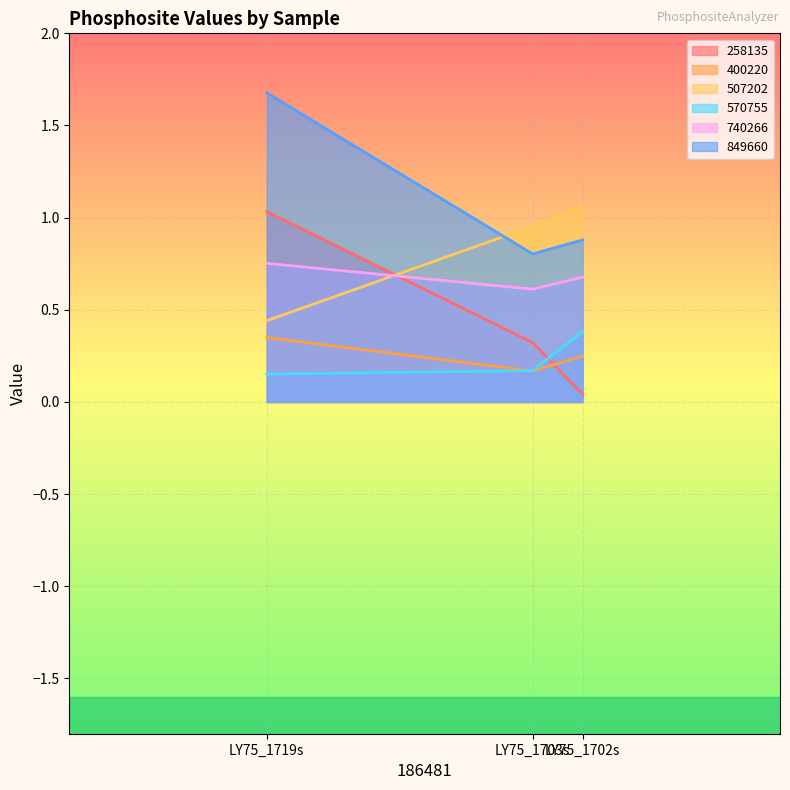

What is the sum of the 400220 values at LY75_1703s and LY75_1719s?

0.5